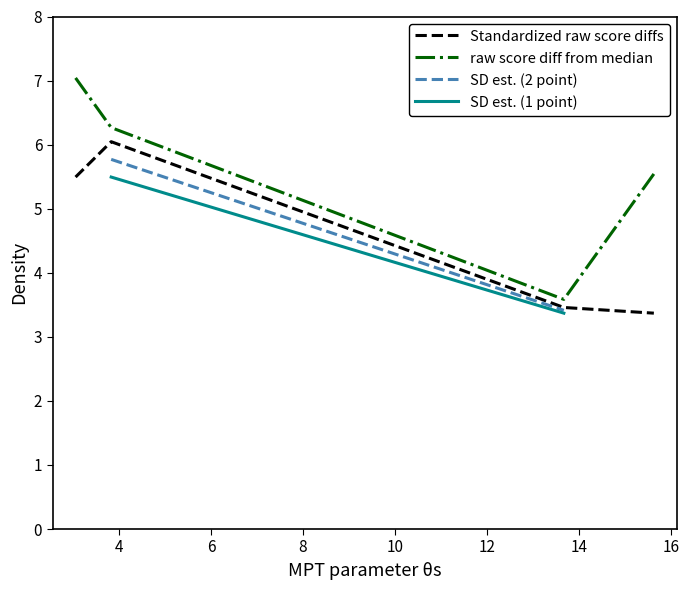

What is the difference between the maximum and minimum values in the raw score diff from median series?

3.5